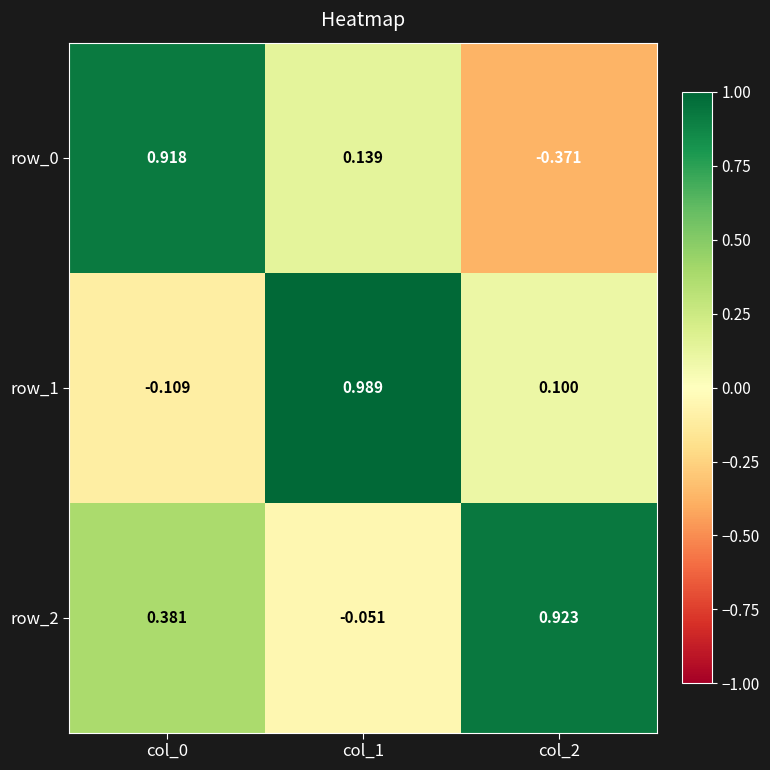

How many negative values does the row_2 series have?

1